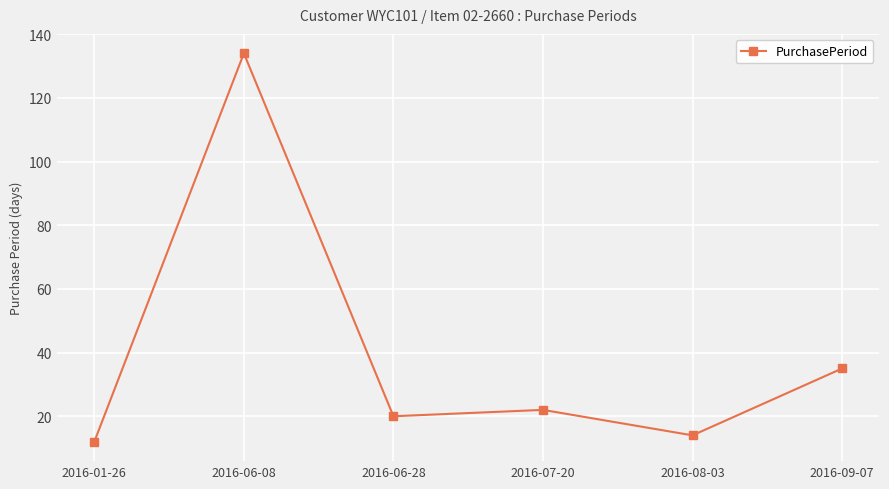

Reading left to right, transcribe all the data shown in this chart.

2016-01-26=12	2016-06-08=134	2016-06-28=20	2016-07-20=22	2016-08-03=14	2016-09-07=35